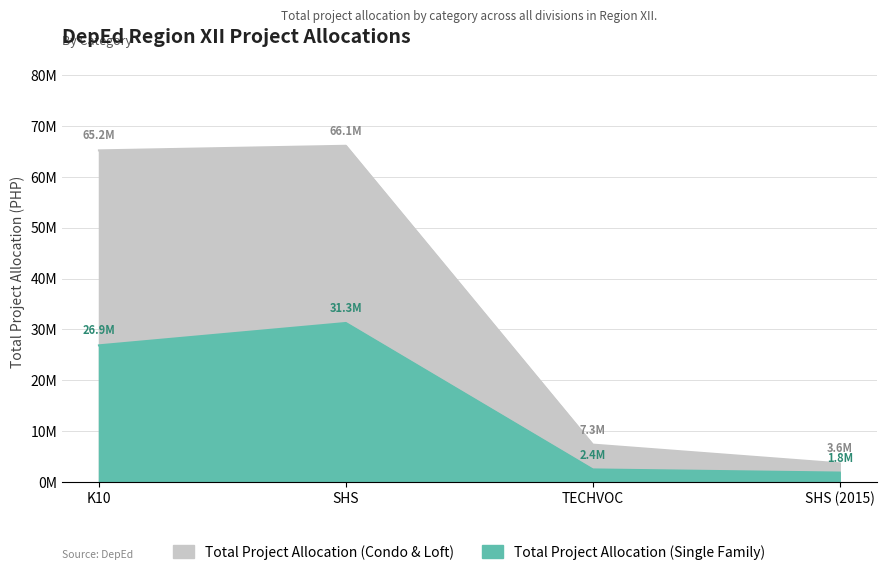

Reading left to right, what are all the values shown in this chart?

Total Project Allocation (Single Family): 26852890.3	31252890.3	2429549.3	1814740.2
Total Project Allocation (Condo & Loft): 65222918.2	66129161.8	7318647.8	3629480.4